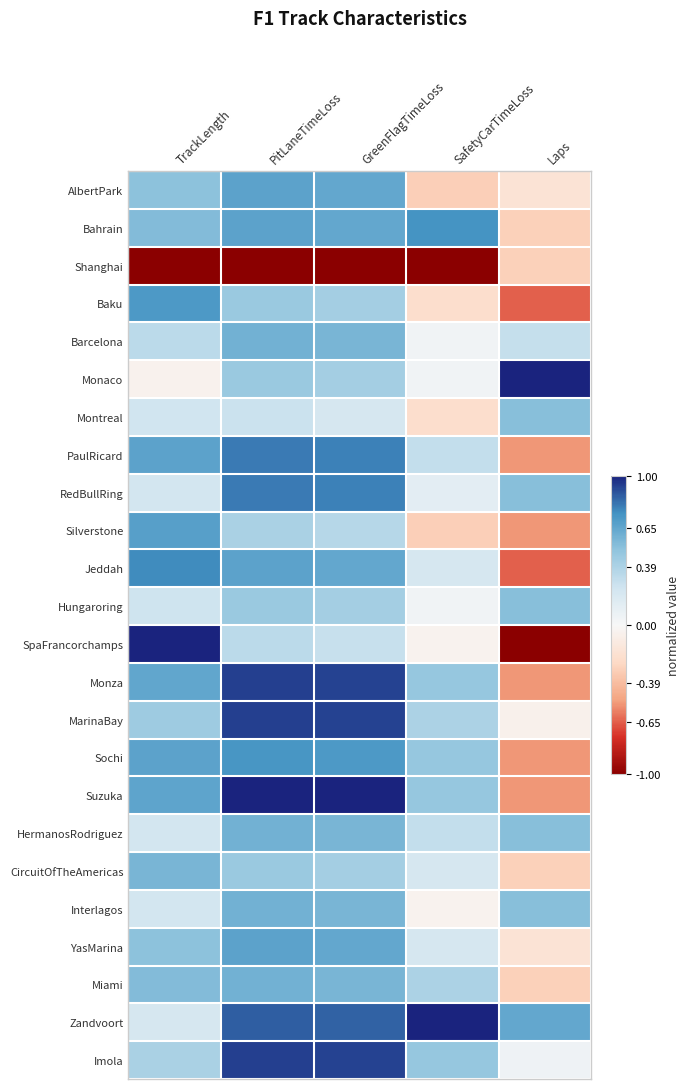

At how many categories does at least one series exceed 0?

5